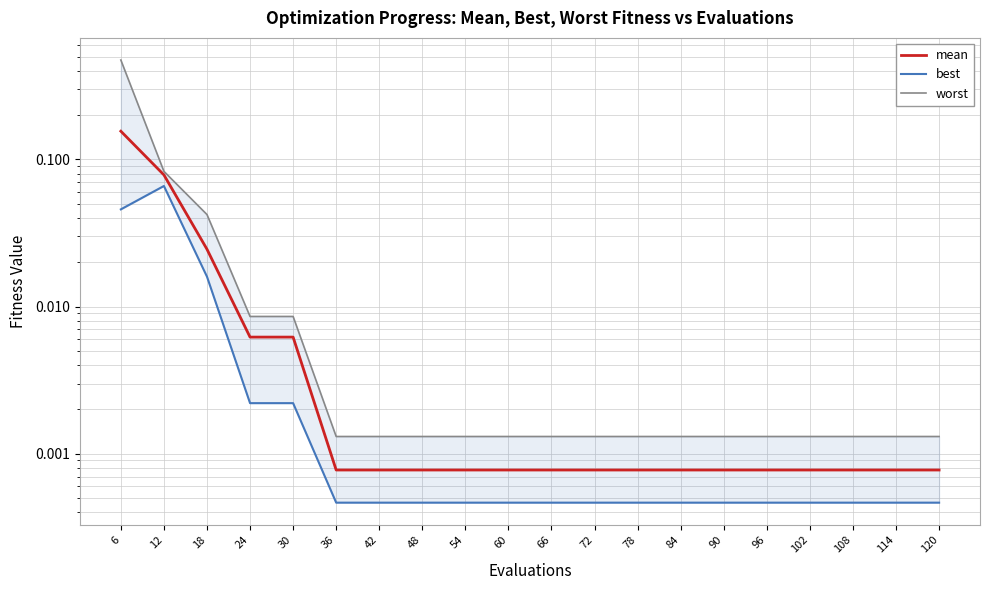

True or false: best has a value of 0.0 at 84.

True